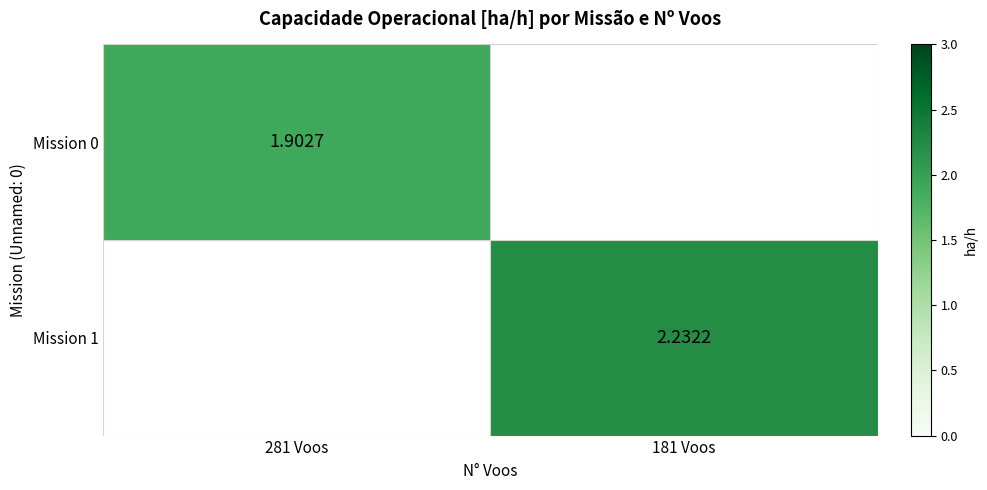

What is the lowest value of the Mission 0 series?

1.9